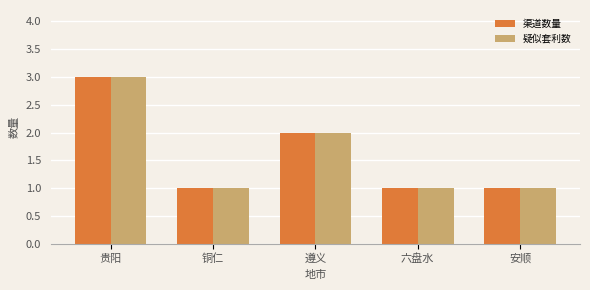

Is the value of 疑似套利数 at 贵阳 greater than the value of 渠道数量 at 安顺?

Yes